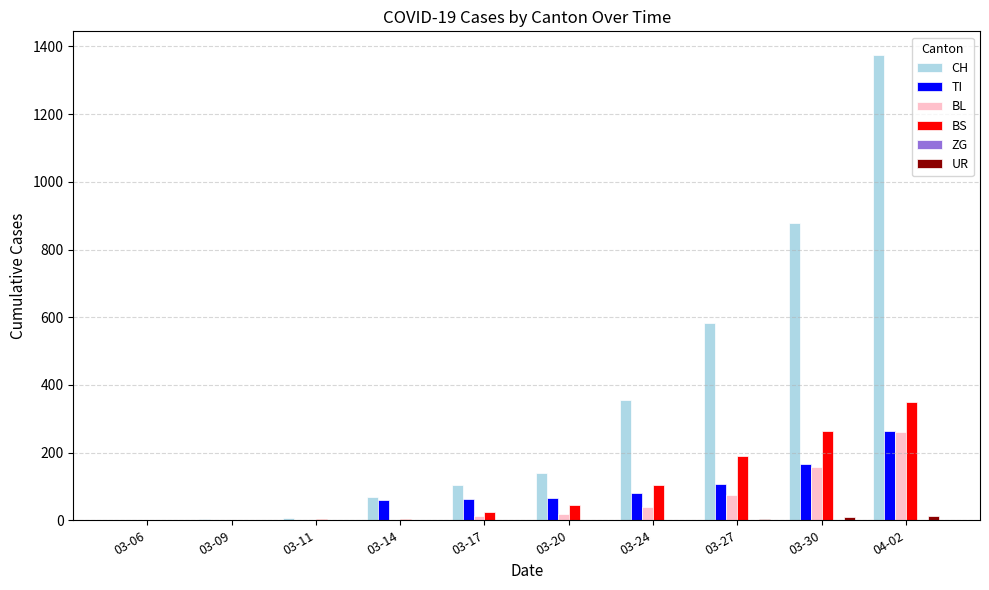

What is the highest value of the BL series?

262